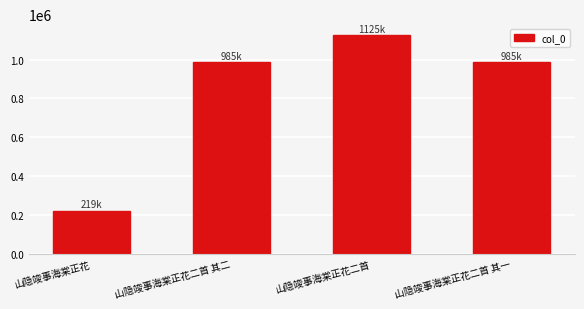

Between 山隐竣事海棠正花二首 其二 and 山隐竣事海棠正花, which is larger?

山隐竣事海棠正花二首 其二